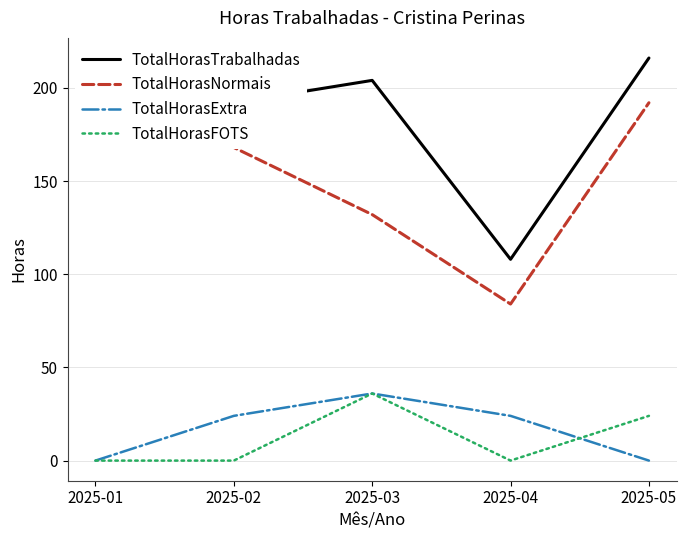

What is the average value of the TotalHorasNormais series?

156